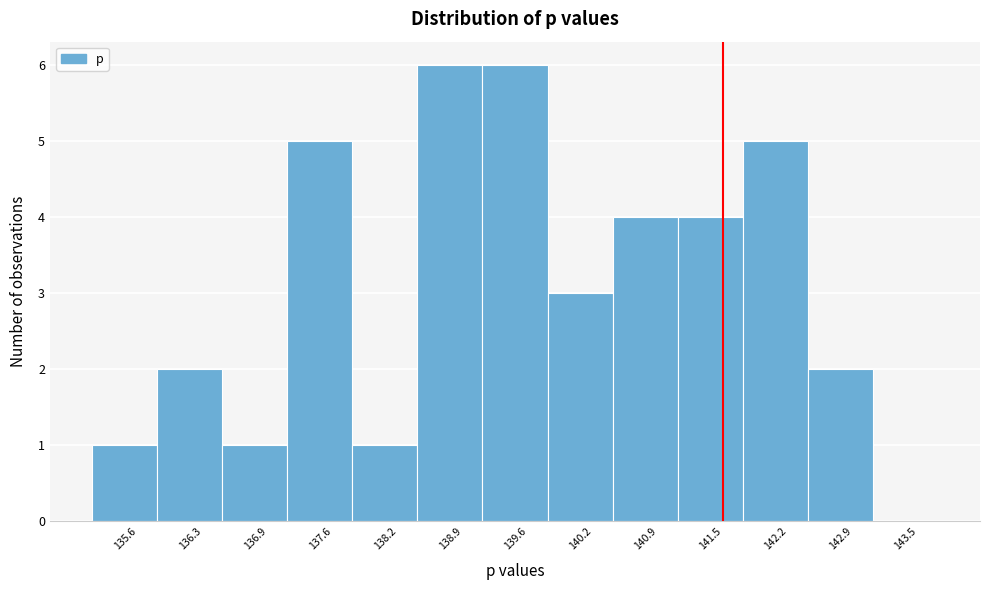

Reading right to left, transcribe all the data shown in this chart.

143.5=0	142.9=2	142.2=5	141.5=4	140.9=4	140.2=3	139.6=6	138.9=6	138.2=1	137.6=5	136.9=1	136.3=2	135.6=1